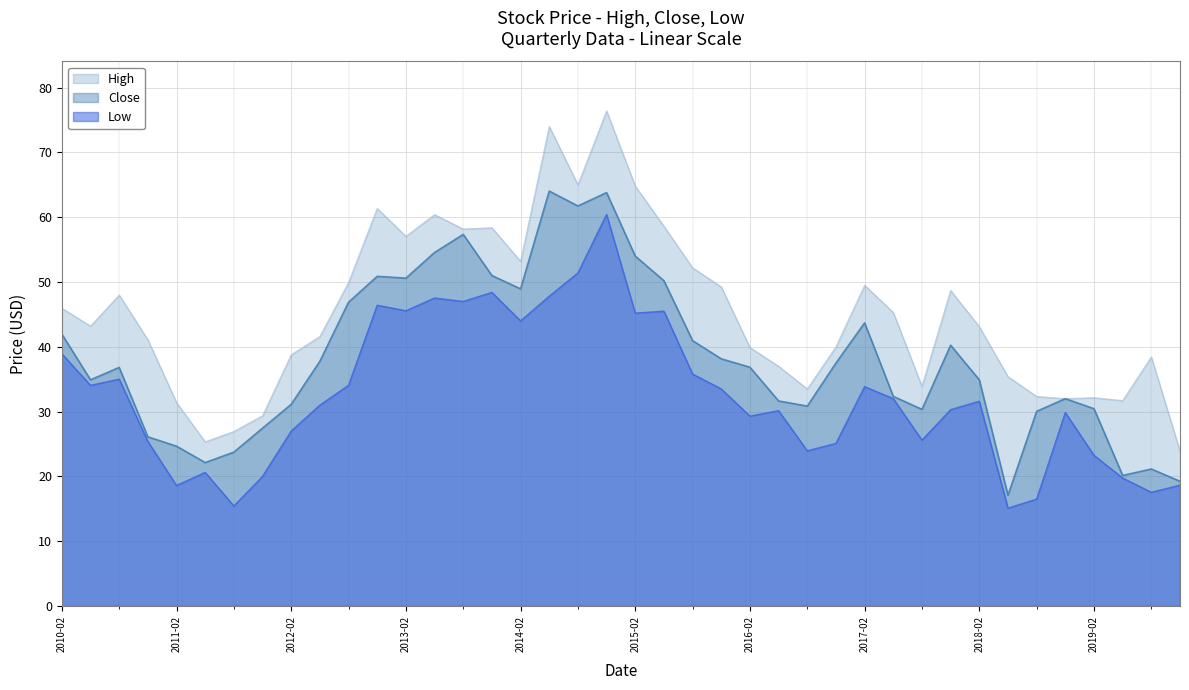

What is the total value across all series at 2019-11?

61.8